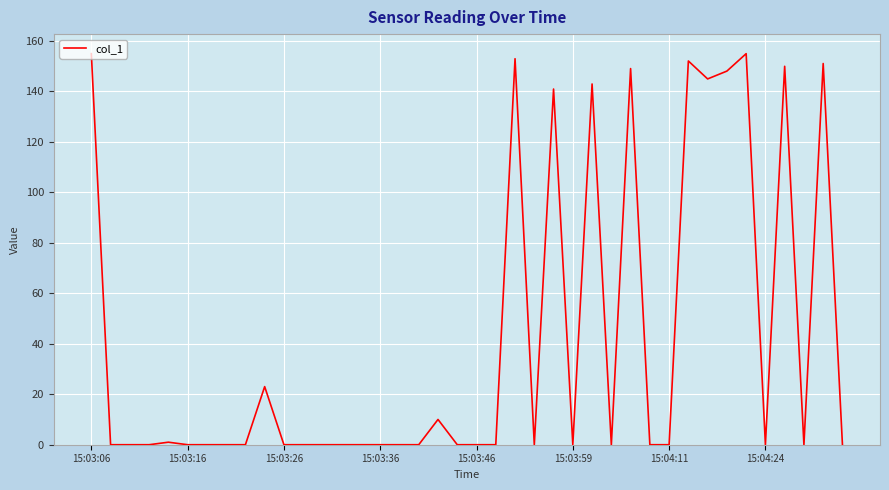

What is the maximum value shown in the chart?

154.8